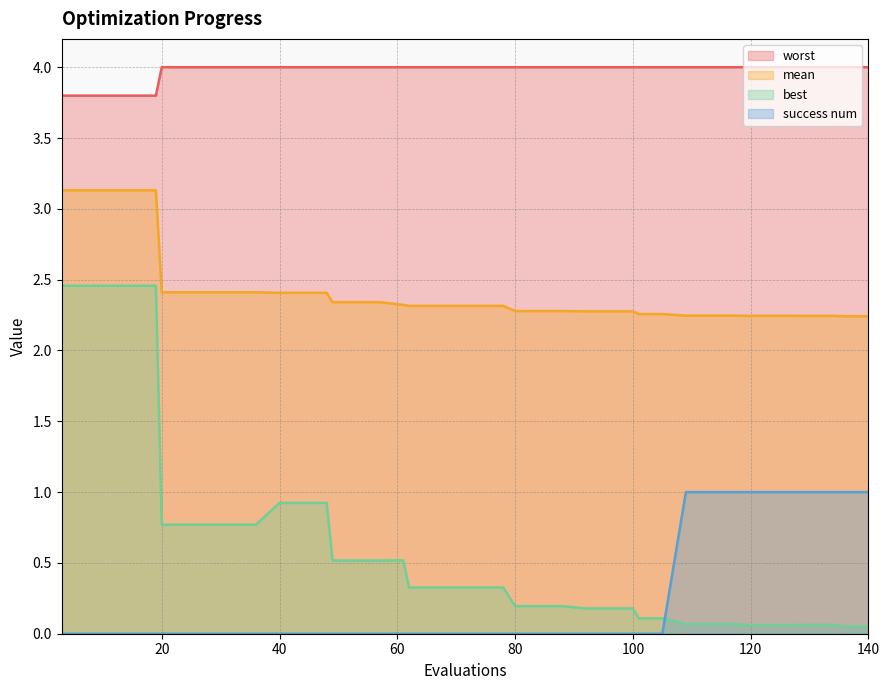

Between 32 and 40, which series saw the biggest shift?

best